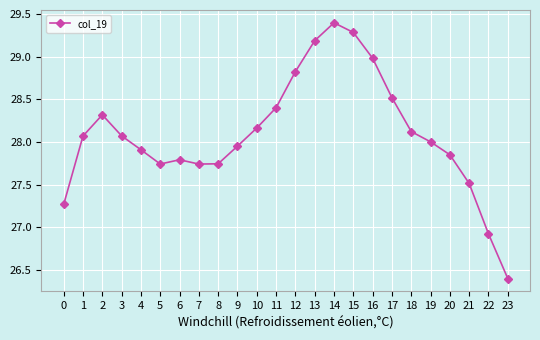

Read the value at 16.

29.0